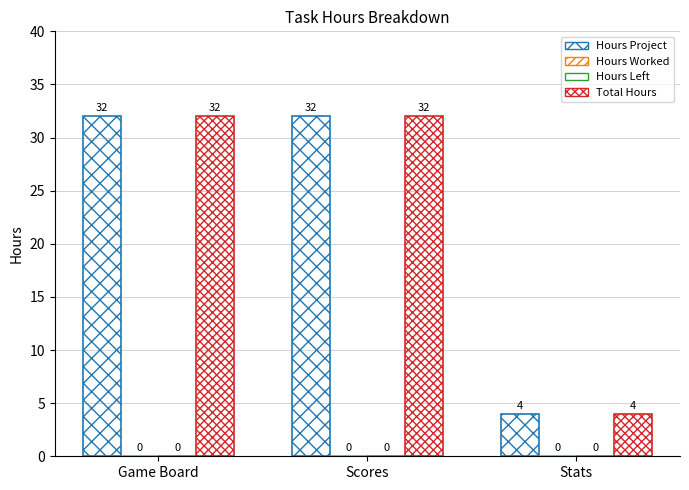

Reading right to left, transcribe all the data shown in this chart.

Hours Project: Stats=4	Scores=32	Game Board=32
Hours Worked: Stats=0	Scores=0	Game Board=0
Hours Left: Stats=0	Scores=0	Game Board=0
Total Hours: Stats=4	Scores=32	Game Board=32